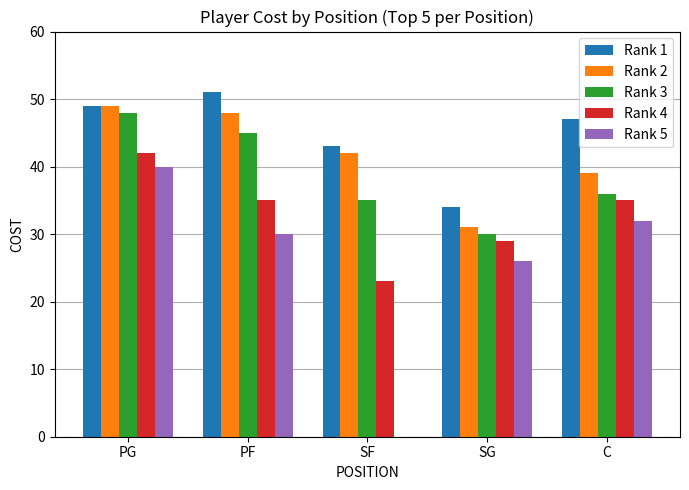

What is the approximate value of Rank 5 at C?

32